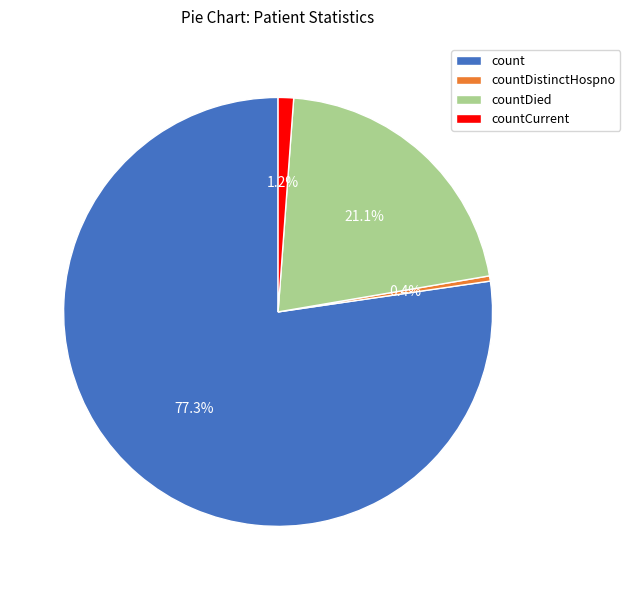

Rank the categories by value from highest to lowest.

count, countDied, countCurrent, countDistinctHospno